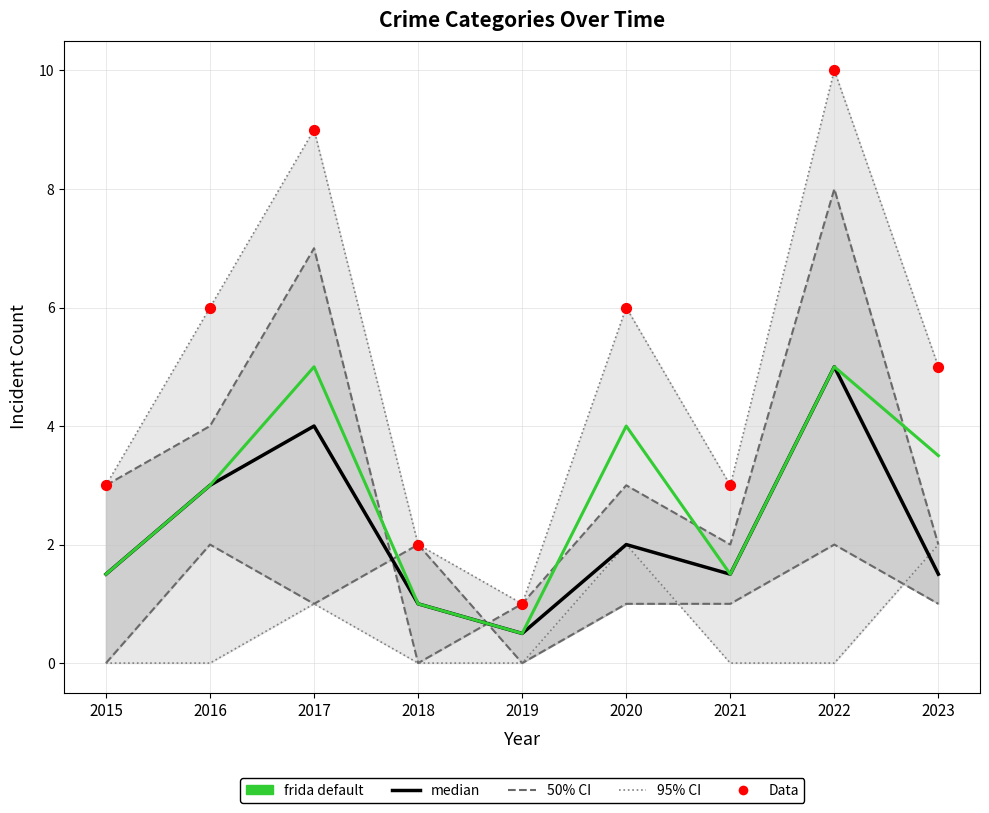

At how many categories does at least one series exceed 6?

2